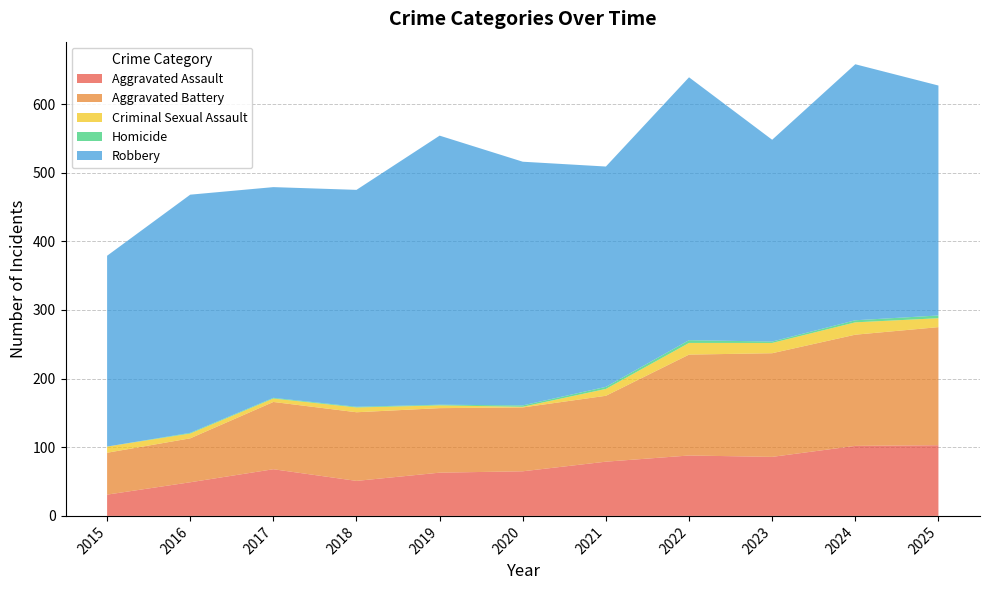

Reading left to right, what are all the values shown in this chart?

Aggravated Assault: 2015=31	2016=49	2017=68	2018=51	2019=63	2020=65	2021=79	2022=88	2023=86	2024=102	2025=103
Aggravated Battery: 2015=61	2016=64	2017=98	2018=100	2019=94	2020=93	2021=96	2022=147	2023=151	2024=162	2025=172
Criminal Sexual Assault: 2015=9	2016=7	2017=5	2018=7	2019=4	2020=1	2021=10	2022=17	2023=15	2024=18	2025=13
Homicide: 2015=0	2016=1	2017=1	2018=1	2019=1	2020=2	2021=3	2022=4	2023=2	2024=3	2025=4
Robbery: 2015=278	2016=347	2017=307	2018=316	2019=392	2020=355	2021=321	2022=383	2023=294	2024=373	2025=335